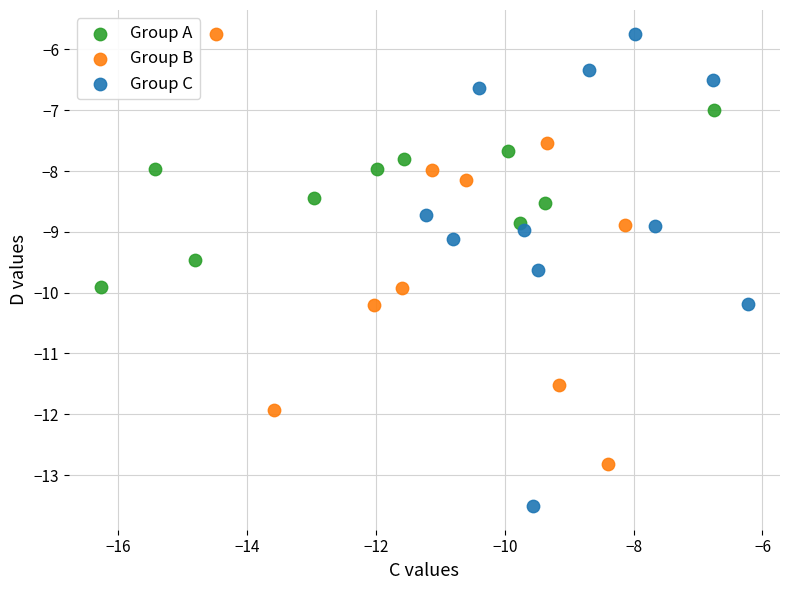

Which series has the widest spread of Y values?

Group C